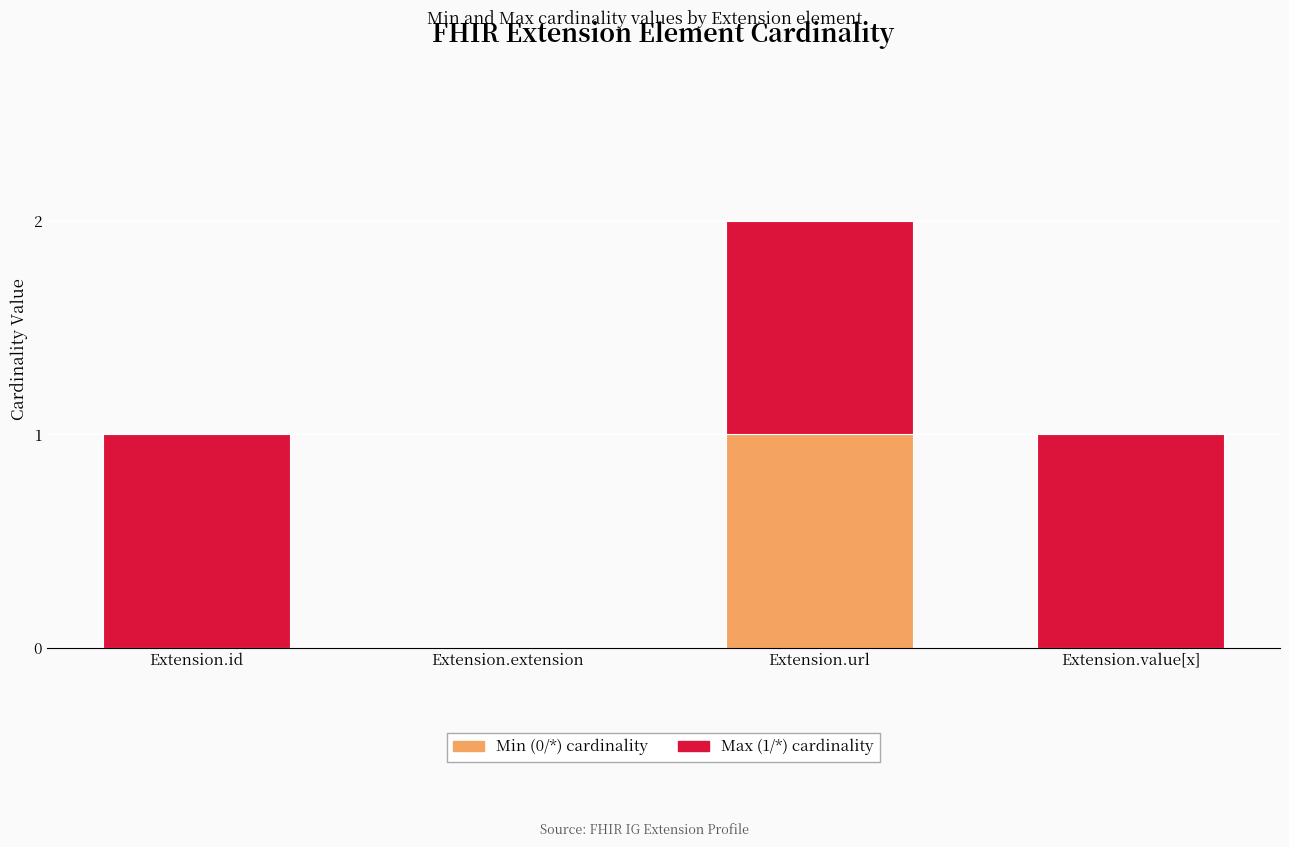

True or false: Min (0/*) cardinality has a value of 0 at Extension.id.

True